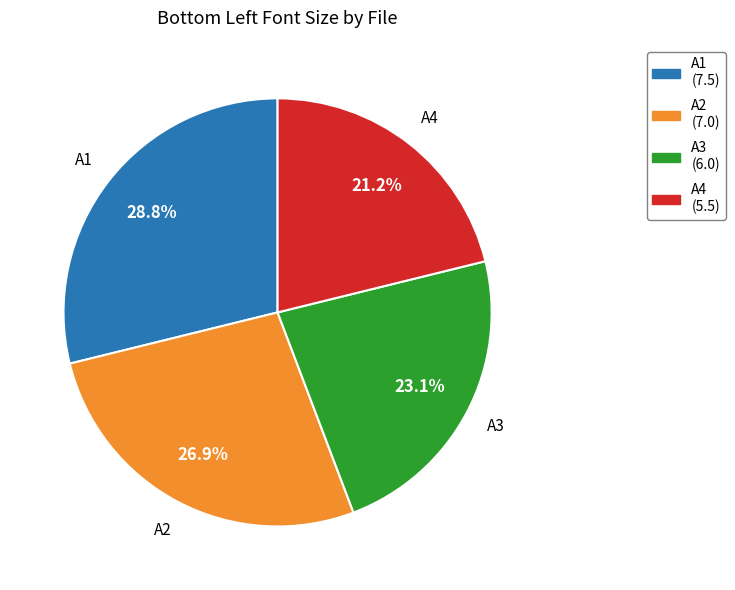

Which slice is the smallest?

A4